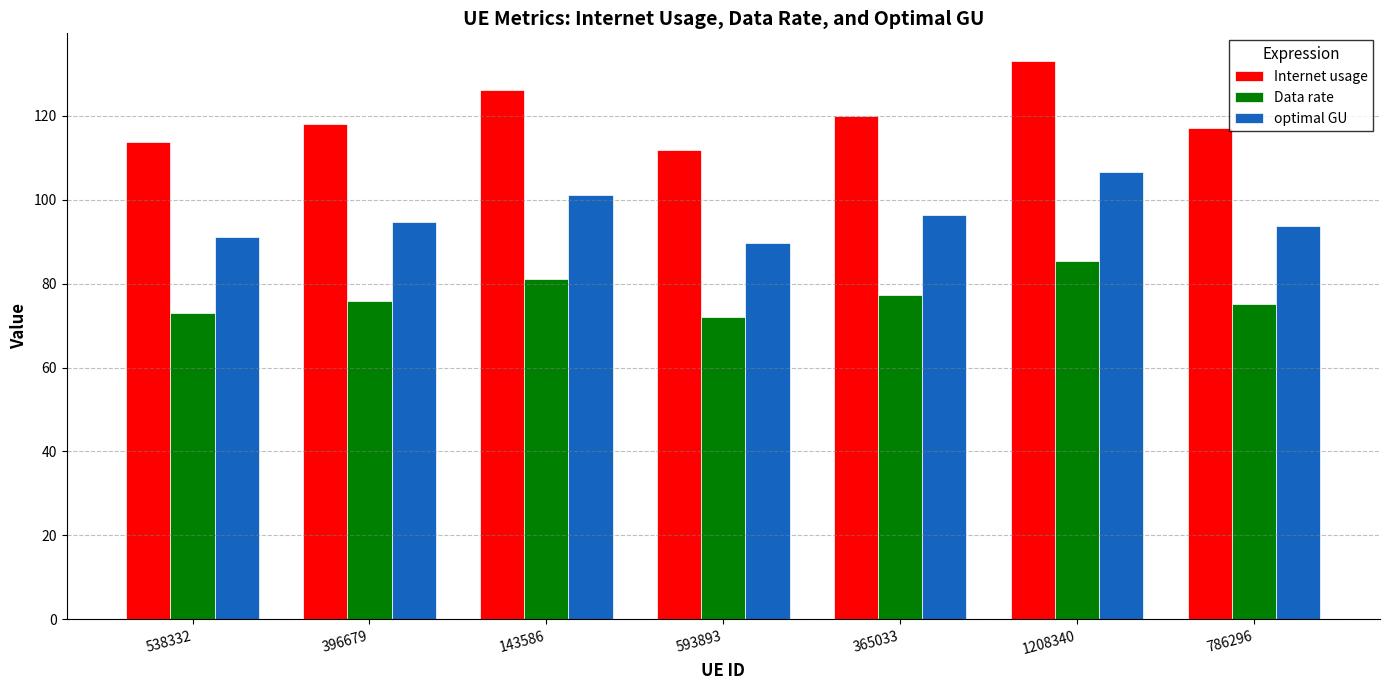

What is the difference between the maximum and minimum values in the optimal GU series?

16.9